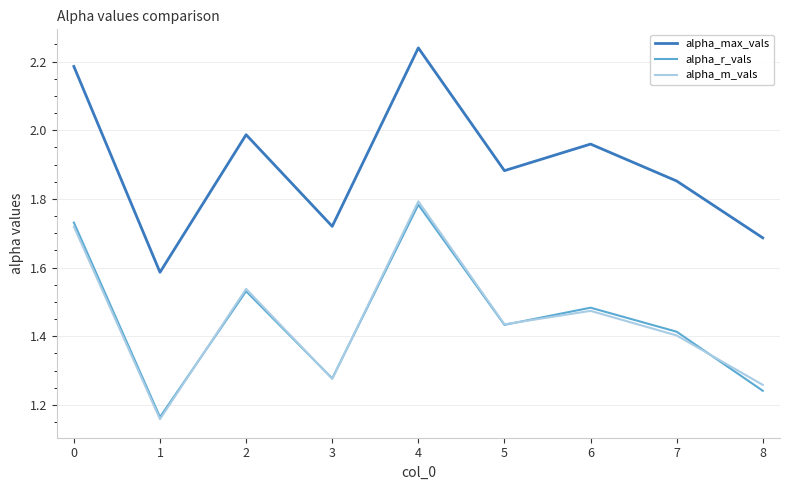

At which category does the chart reach its peak across all series?

4